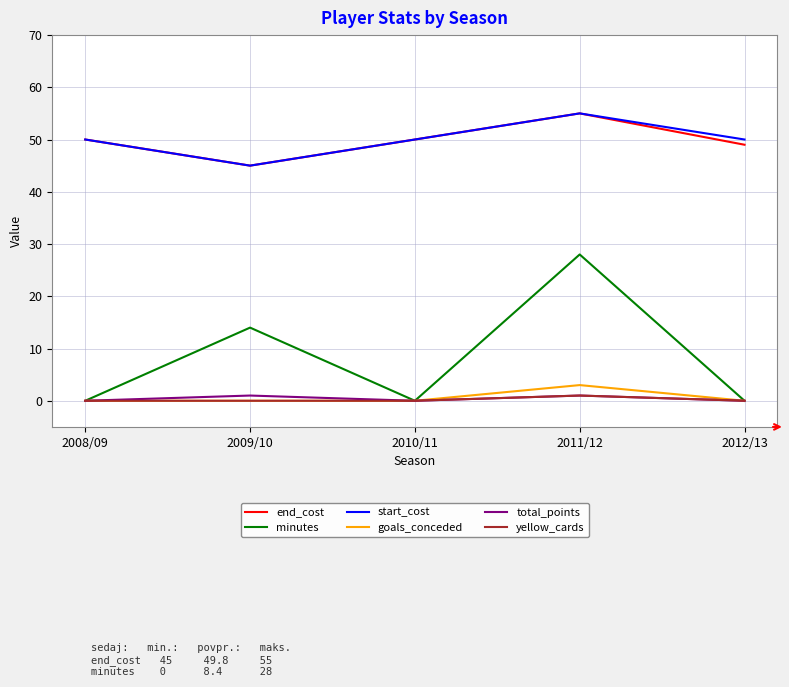

What is the maximum value for minutes?

28